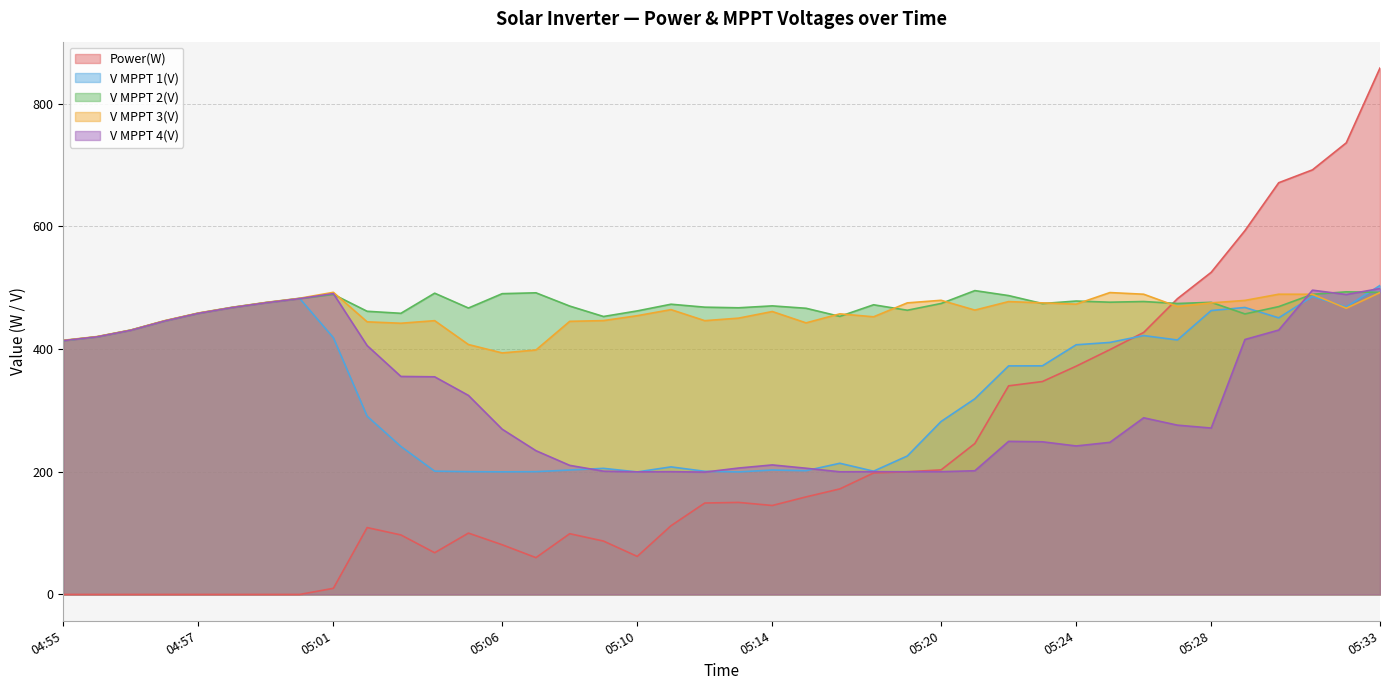

How many lines are shown in the chart?

5